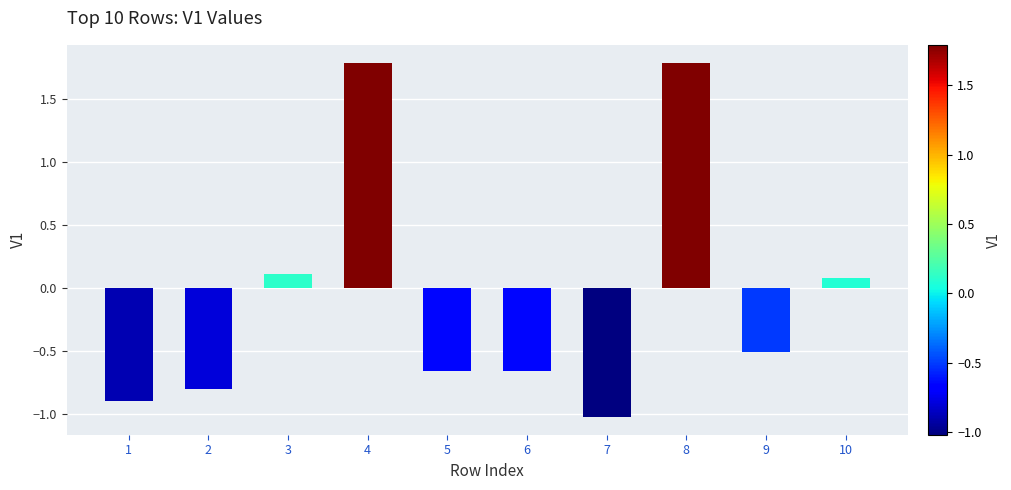

What is the sum of all values?

-0.8